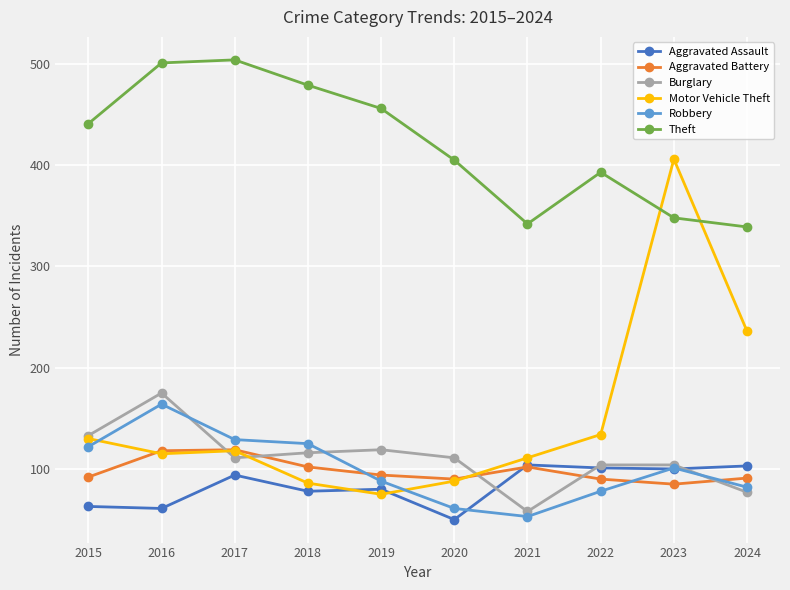

At how many categories does at least one series exceed 330?

10